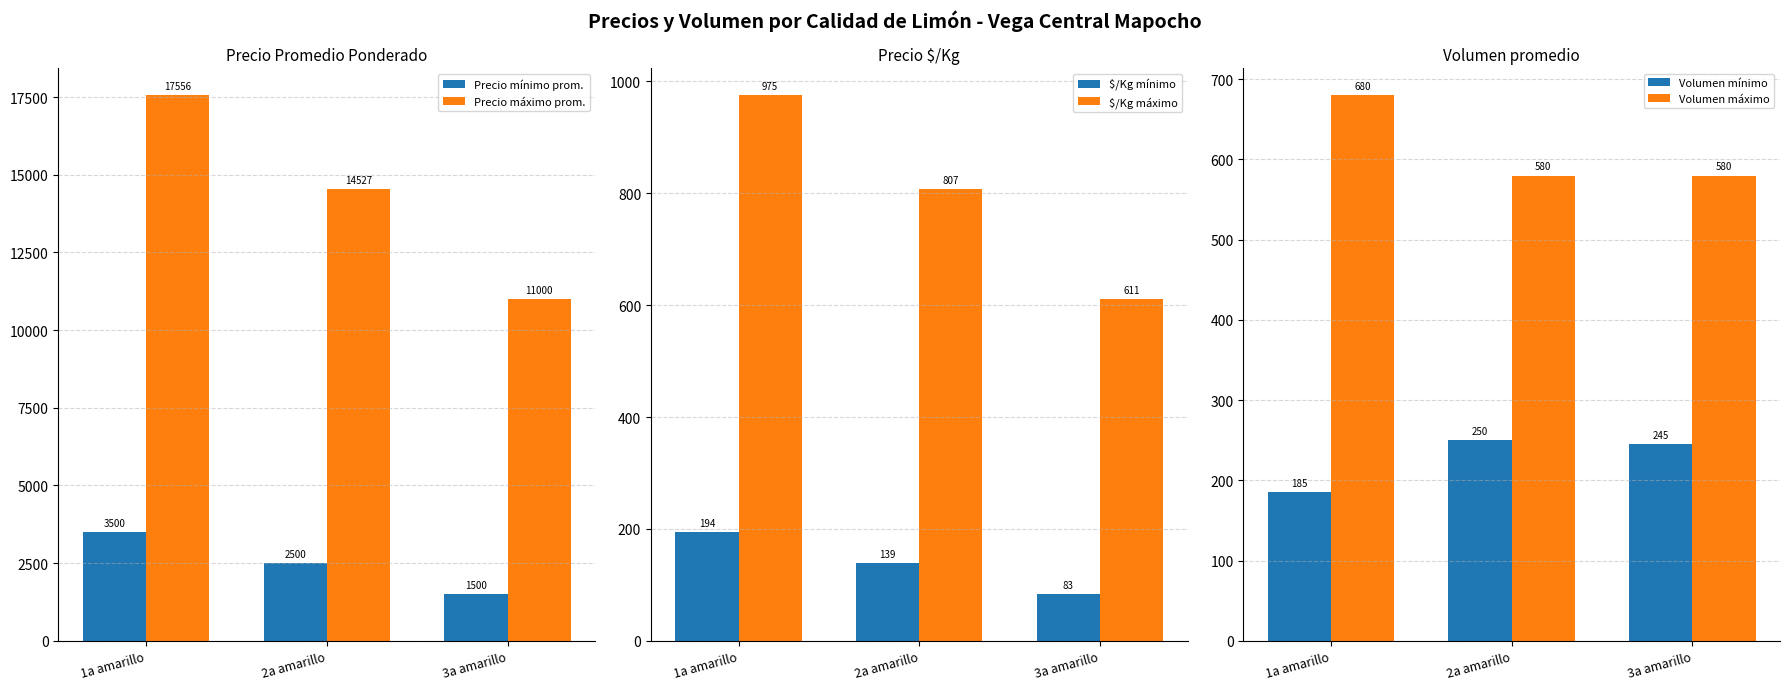

Reading left to right, list all the values displayed in this chart.

Precio mínimo prom.: 3500	2500	1500
Precio máximo prom.: 17556	14527	11000
$/Kg mínimo: 194	139	83
$/Kg máximo: 975	807	611
Volumen mínimo: 185	250	245
Volumen máximo: 680	580	580